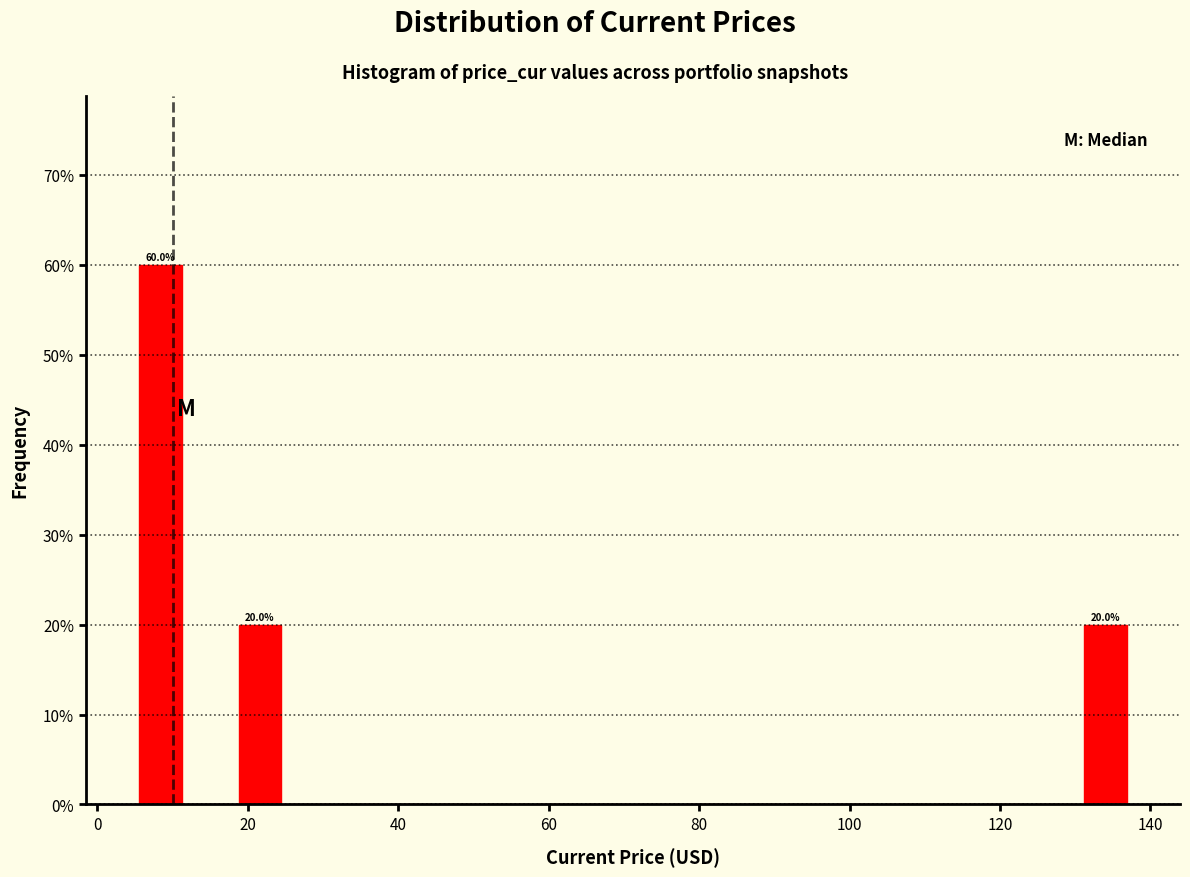

Read against the x-axis, roughly where is the centre of the tallest bar?

8